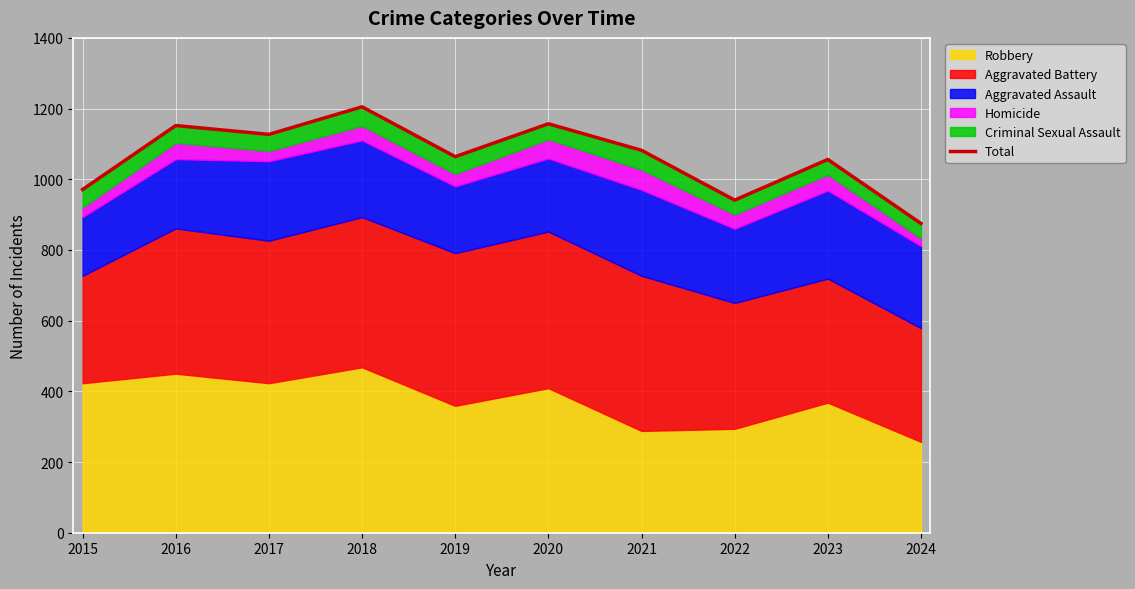

Is it true that the value at 2021 is 1082?

True